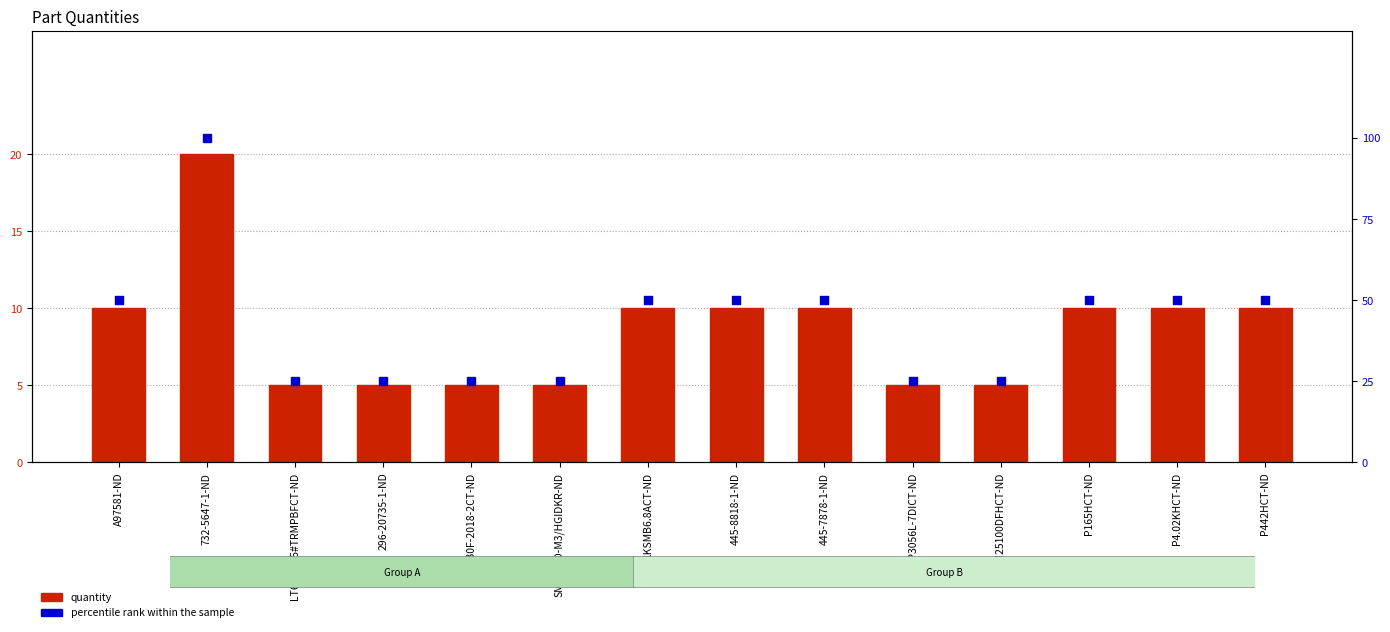

Which series has the largest total across all categories?

percentile rank within the sample